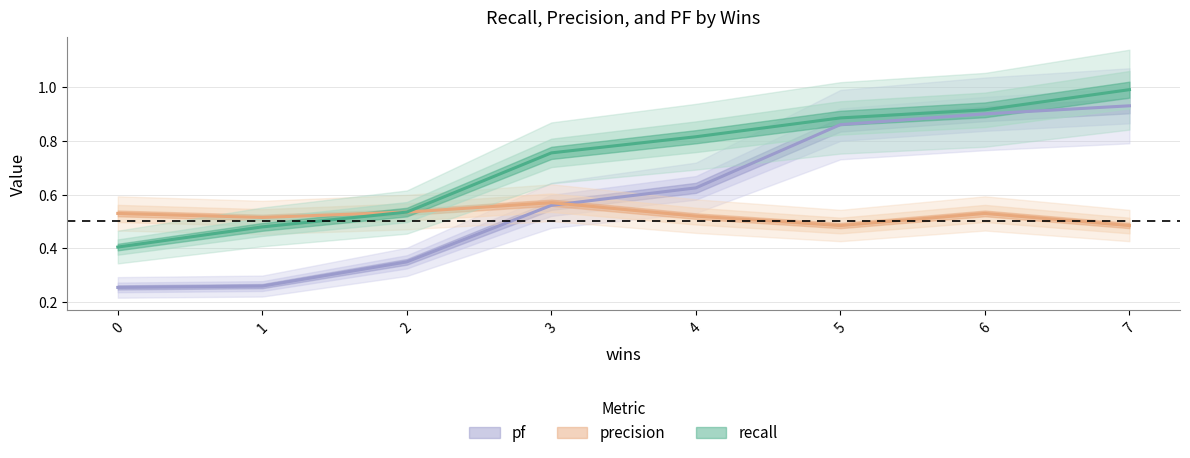

What is the difference between the pf values at 3 and 5?

0.3